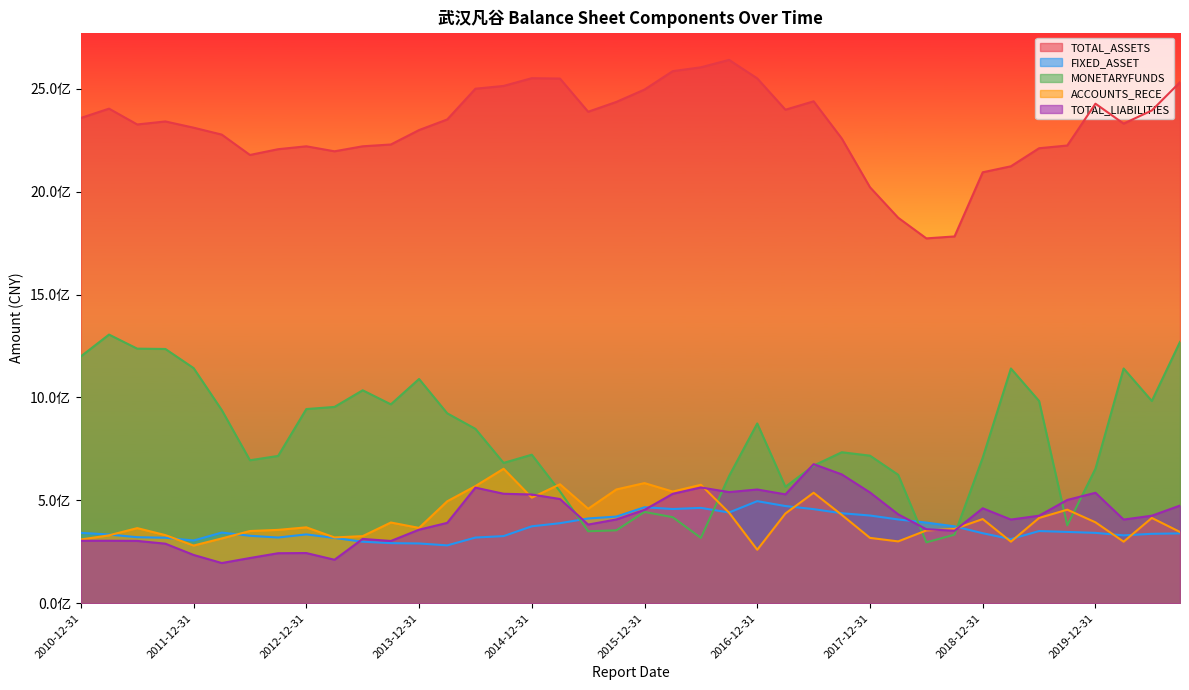

Count the number of categories in the chart.

40